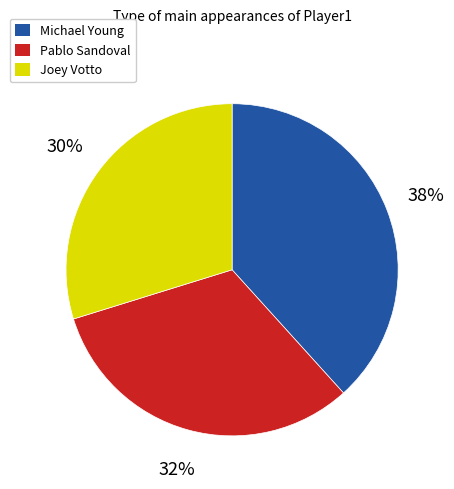

How many segments does this pie chart have?

3